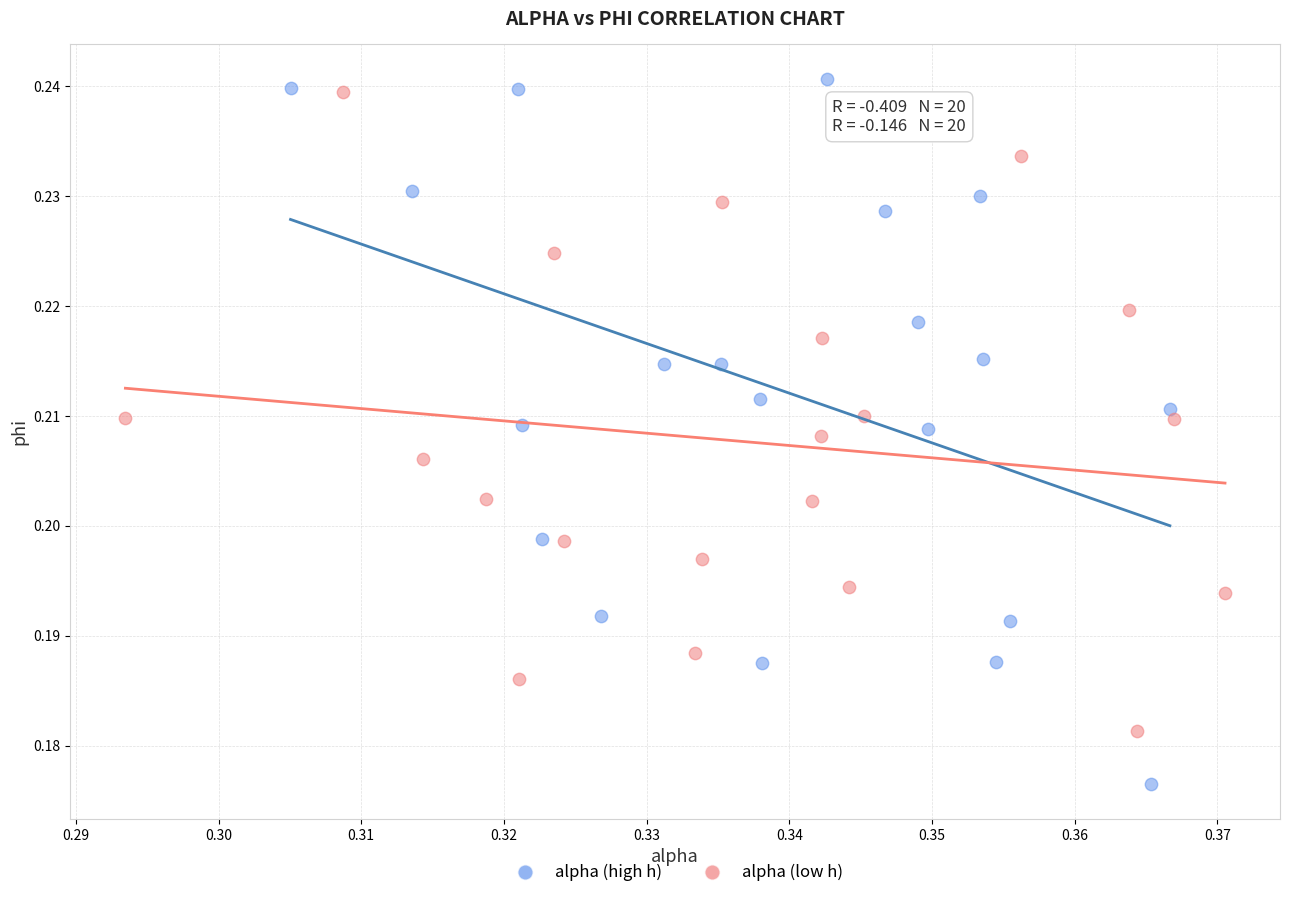

Which series contains the highest Y value?

alpha (high h)